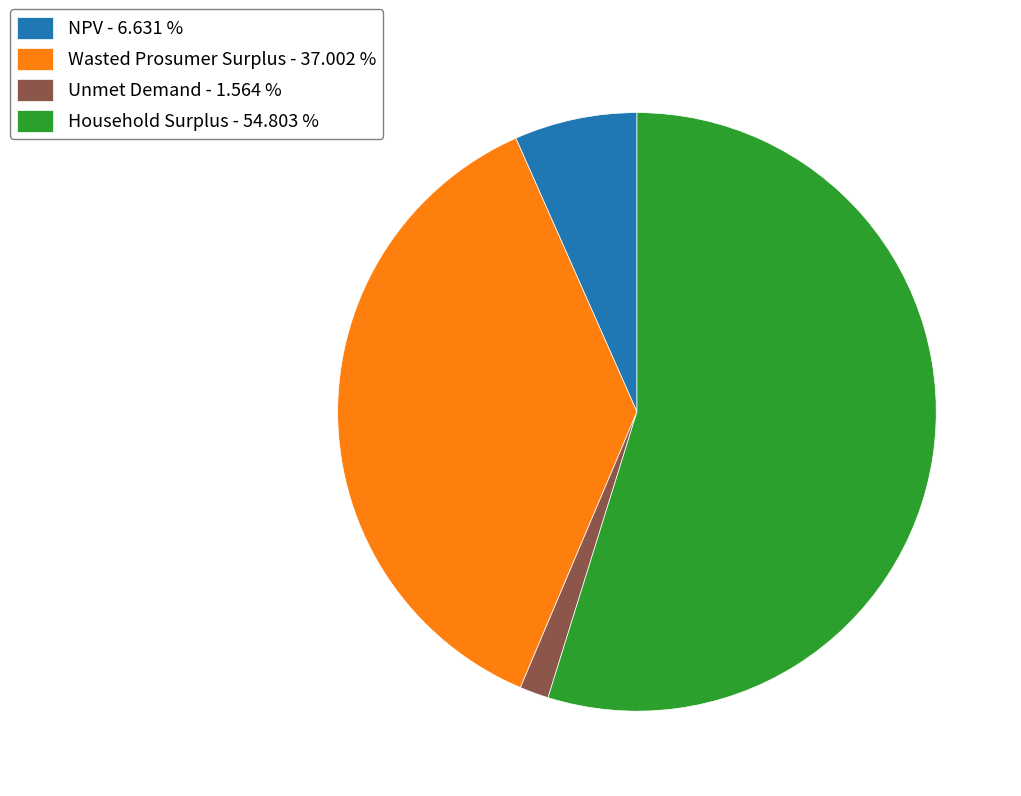

Combined, do Household Surplus - 54.803 % and Unmet Demand - 1.564 % account for over 50%?

Yes